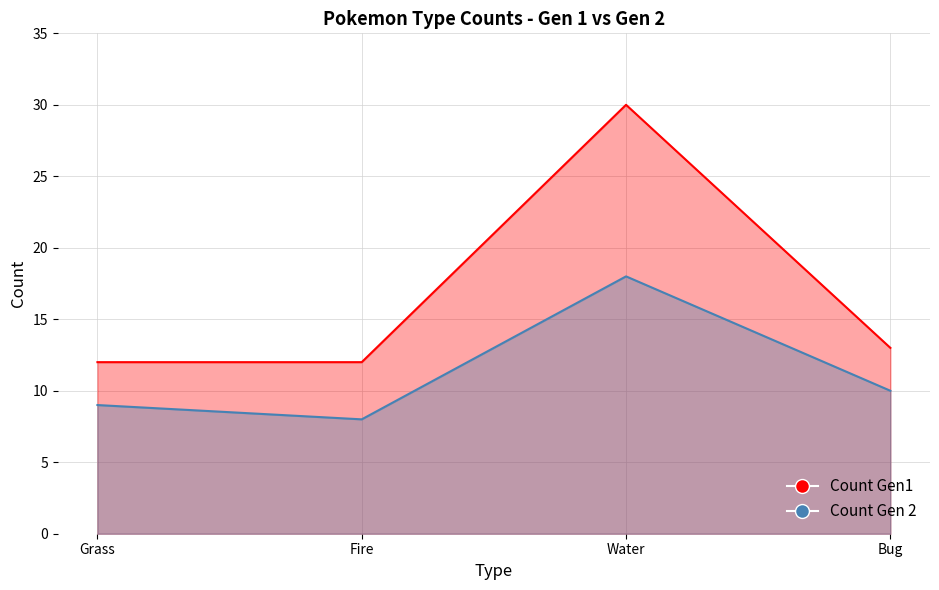

What is the label of the 4th point from the left?

Bug